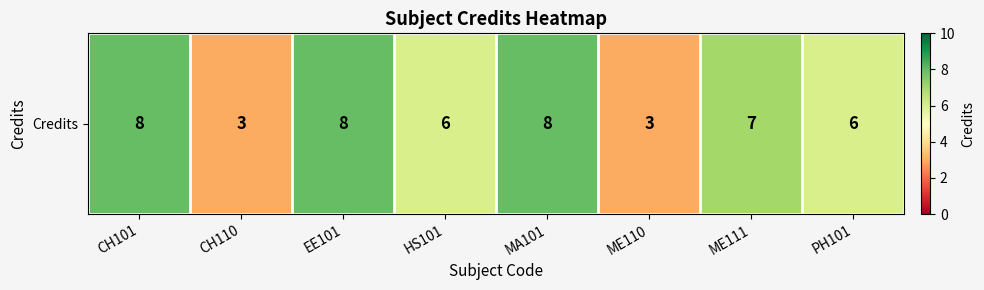

At which label does the data first exceed 7?

CH101